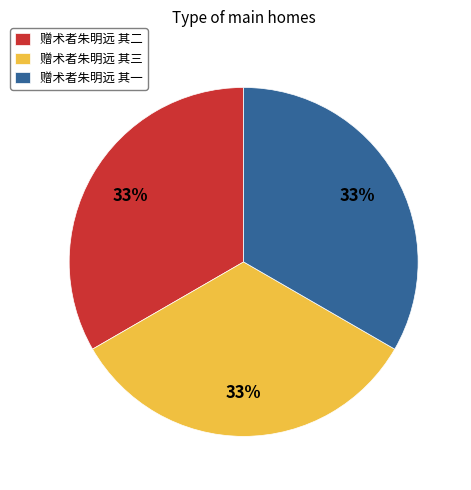

To the nearest percent, what percentage of the pie is 赠术者朱明远 其三?

33%